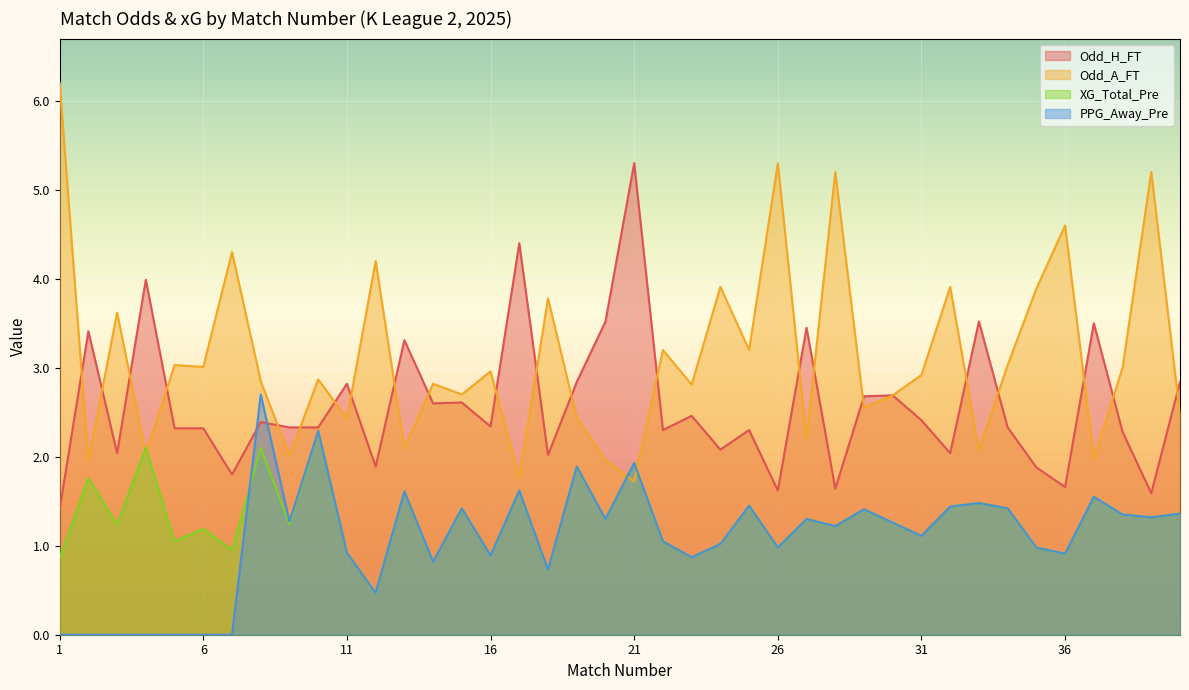

Reading left to right, extract all data points from this chart.

Odd_H_FT: 1.4	3.4	2.0	4.0	2.3	2.3	1.8	2.4	2.3	2.3	2.8	1.9	3.3	2.6	2.6	2.3	4.4	2.0	2.8	3.5	5.3	2.3	2.5	2.1	2.3	1.6	3.5	1.6	2.7	2.7	2.4	2.0	3.5	2.3	1.9	1.7	3.5	2.3	1.6	2.8
Odd_A_FT: 6.2	1.9	3.6	2.0	3.0	3.0	4.3	2.9	2.0	2.9	2.4	4.2	2.1	2.8	2.7	3.0	1.8	3.8	2.4	2.0	1.7	3.2	2.8	3.9	3.2	5.3	2.2	5.2	2.5	2.7	2.9	3.9	2.1	3.0	3.9	4.6	2.0	3.0	5.2	2.5
XG_Total_Pre: 0.9	1.8	1.2	2.1	1.1	1.2	0.9	2.1	1.2	2.3	0.9	0.5	1.6	0.8	1.4	0.9	1.6	0.7	1.9	1.3	1.9	1.1	0.9	1.0	1.4	1.0	1.3	1.2	1.4	1.3	1.1	1.4	1.5	1.4	1.0	0.9	1.6	1.4	1.3	1.4
PPG_Away_Pre: 0.0	0.0	0.0	0.0	0.0	0.0	0.0	2.7	1.3	2.3	0.9	0.5	1.6	0.8	1.4	0.9	1.6	0.7	1.9	1.3	1.9	1.1	0.9	1.0	1.4	1.0	1.3	1.2	1.4	1.3	1.1	1.4	1.5	1.4	1.0	0.9	1.6	1.4	1.3	1.4